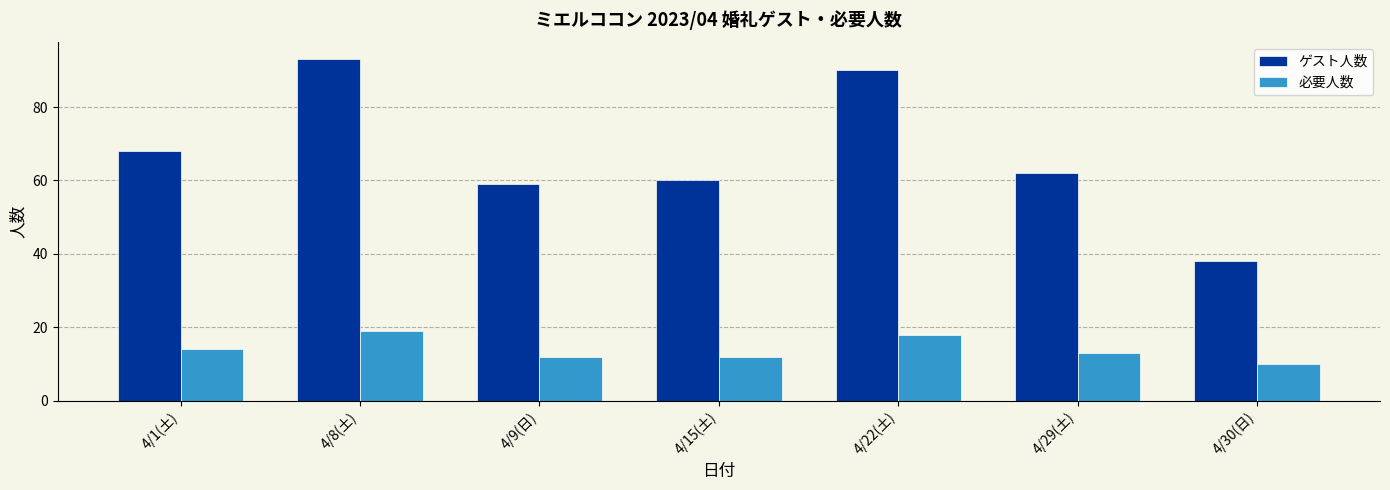

What is the difference between the maximum and minimum values in the 必要人数 series?

9